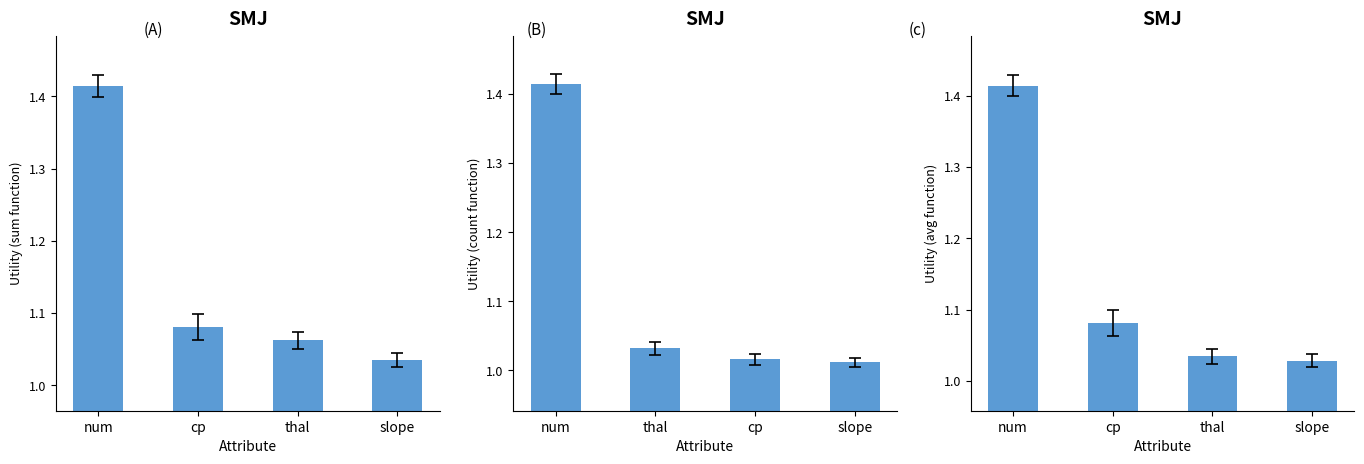

What is the average value of the Sum Function series?

1.1